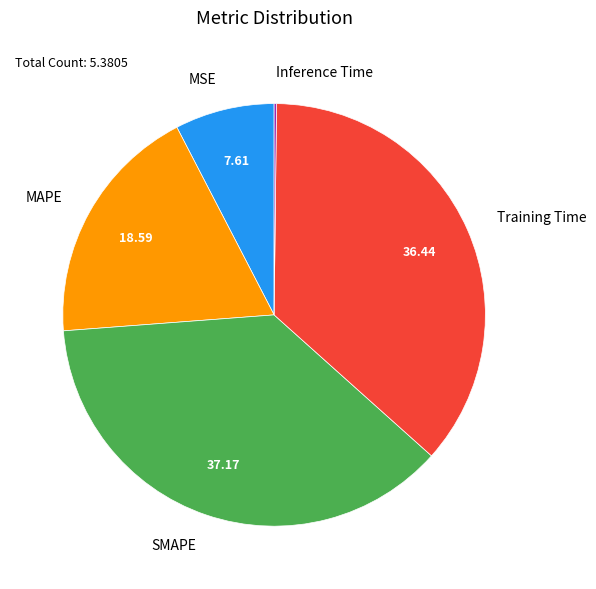

Is there a majority slice in this chart?

No